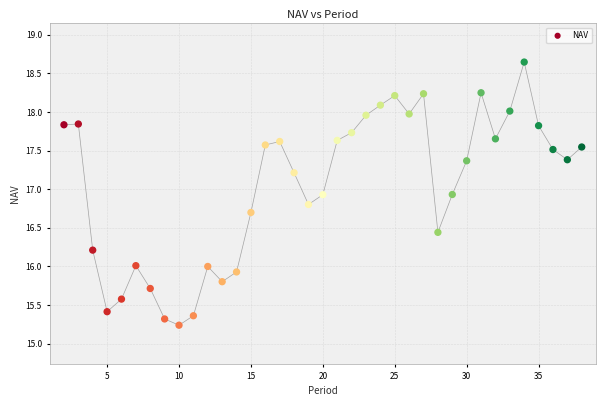

What is the range of X values (max minus min)?

36.0